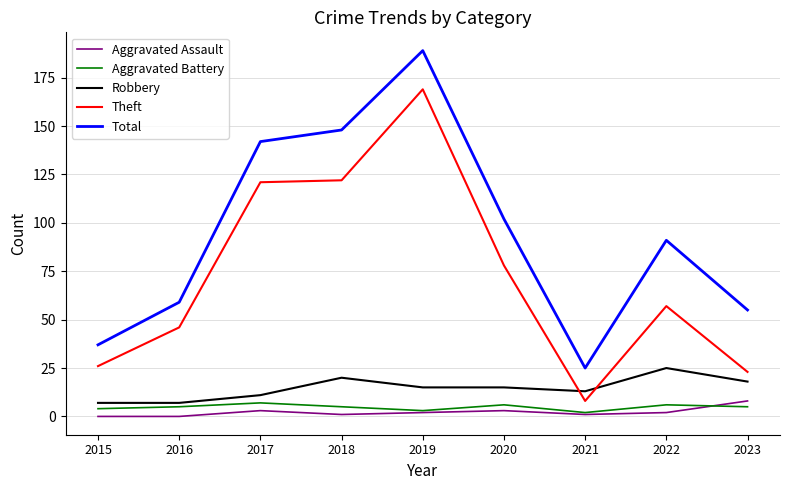

Reading left to right, list all the values displayed in this chart.

Aggravated Assault: 2015=0	2016=0	2017=3	2018=1	2019=2	2020=3	2021=1	2022=2	2023=8
Aggravated Battery: 2015=4	2016=5	2017=7	2018=5	2019=3	2020=6	2021=2	2022=6	2023=5
Robbery: 2015=7	2016=7	2017=11	2018=20	2019=15	2020=15	2021=13	2022=25	2023=18
Theft: 2015=26	2016=46	2017=121	2018=122	2019=169	2020=78	2021=8	2022=57	2023=23
Total: 2015=37	2016=59	2017=142	2018=148	2019=189	2020=102	2021=25	2022=91	2023=55